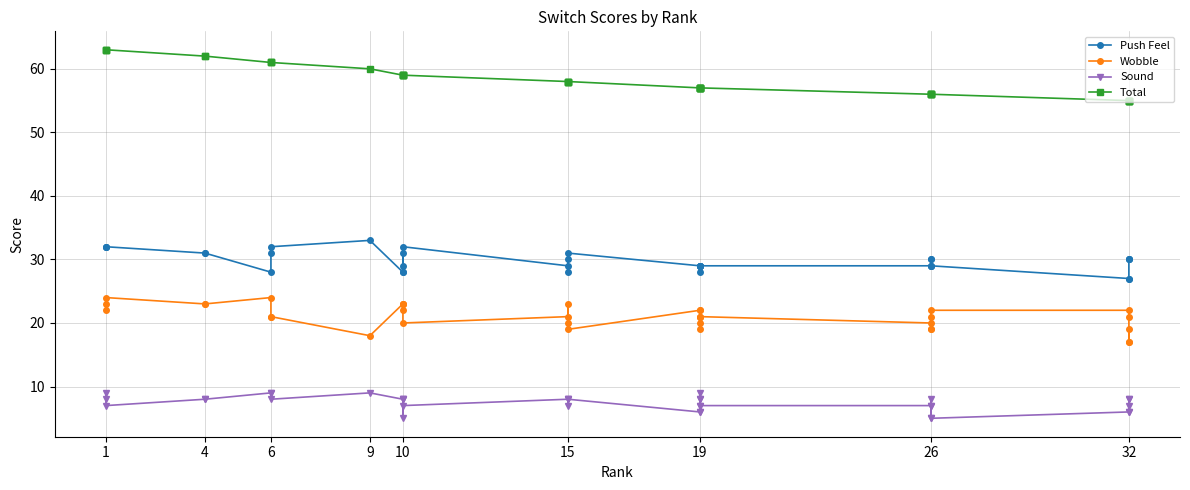

Is this an area chart (filled region under the line)?

No